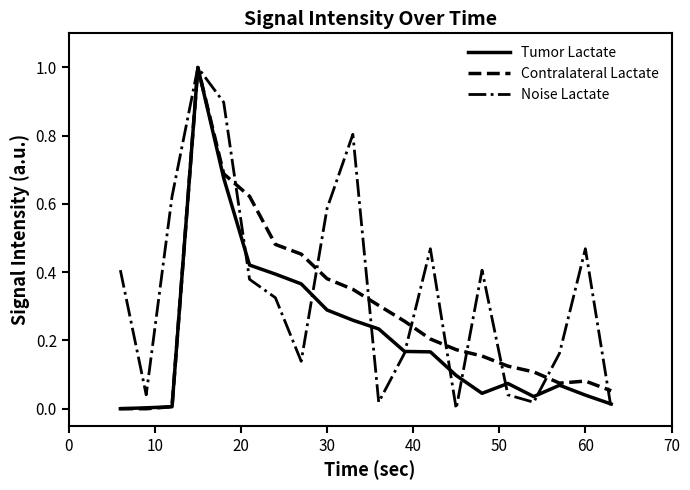

List the series in order of their overall mean, highest first.

Noise Lactate, Contralateral Lactate, Tumor Lactate